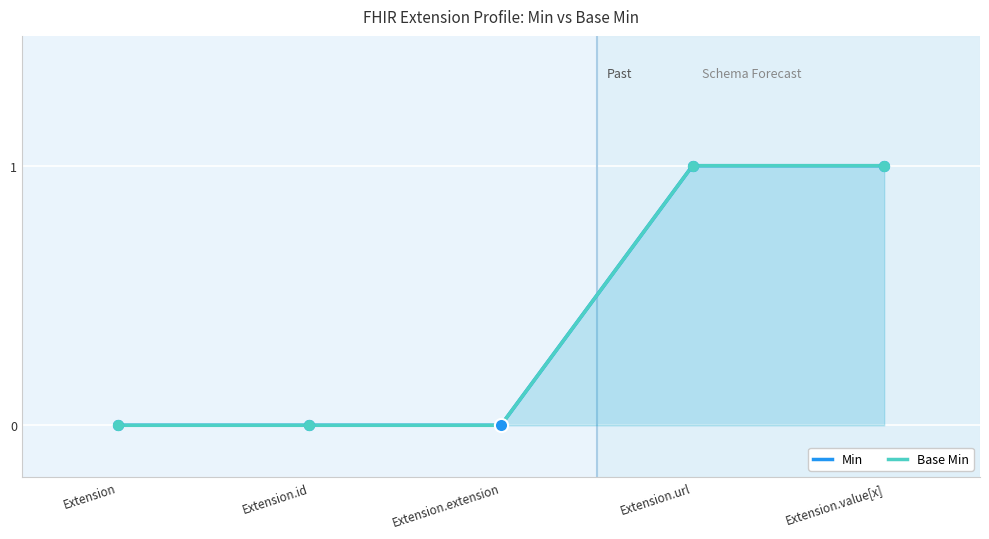

Which series has the largest total across all categories?

Min